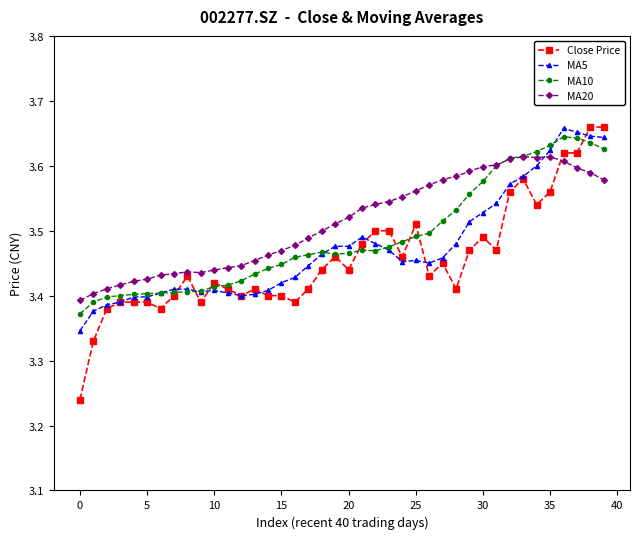

Which series has the widest spread of values?

Close Price